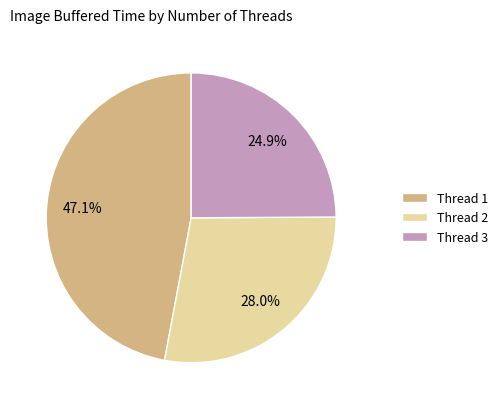

Which category has the smallest portion of the pie?

Thread 3